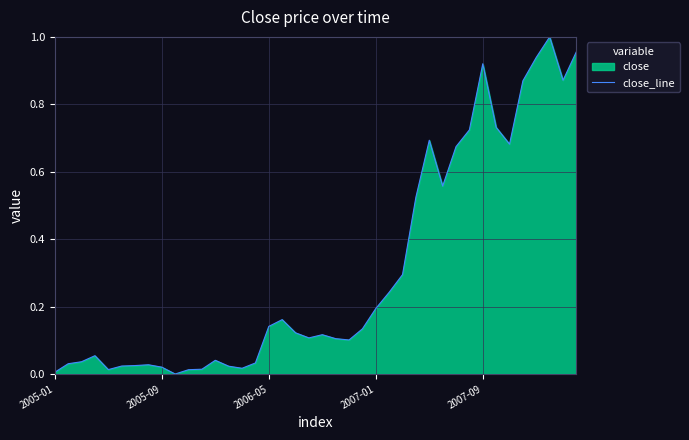

What is the greatest value displayed?

1.0